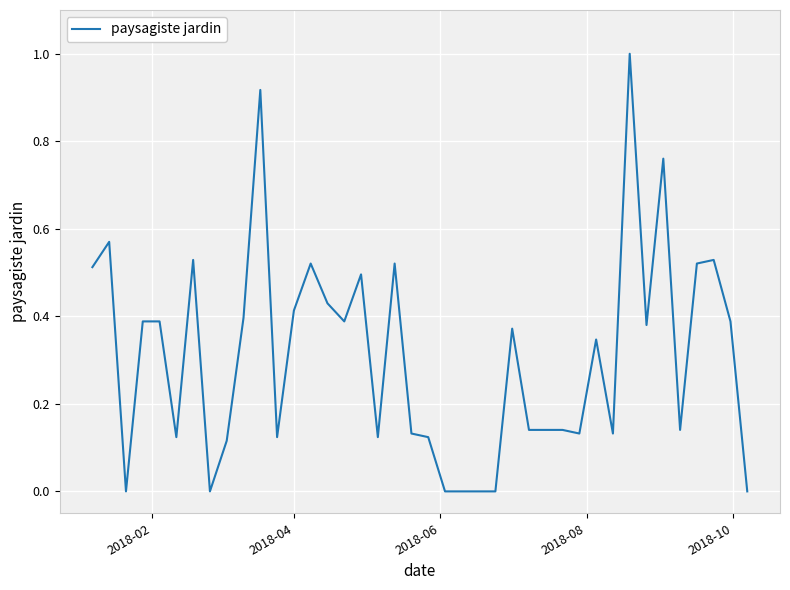

What is the maximum value shown in the chart?

1.0